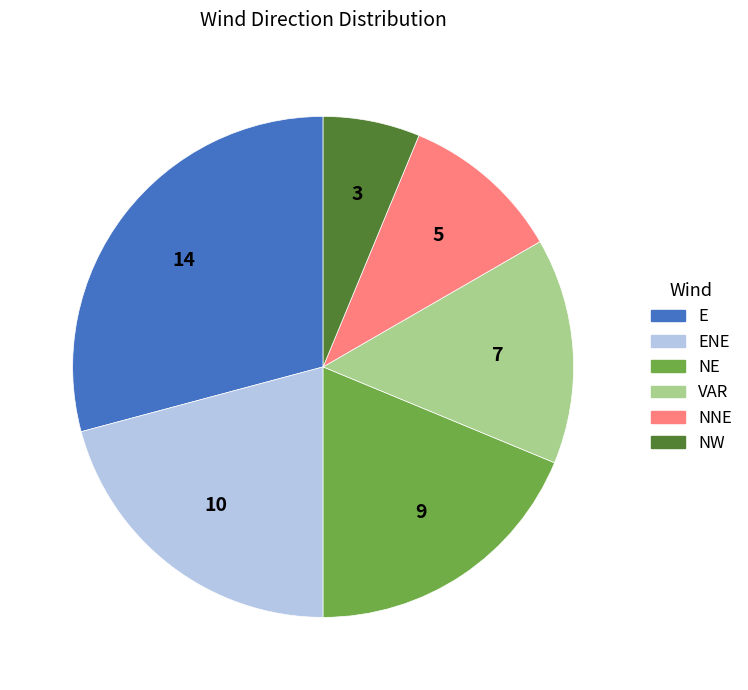

Does any single category account for the majority?

No